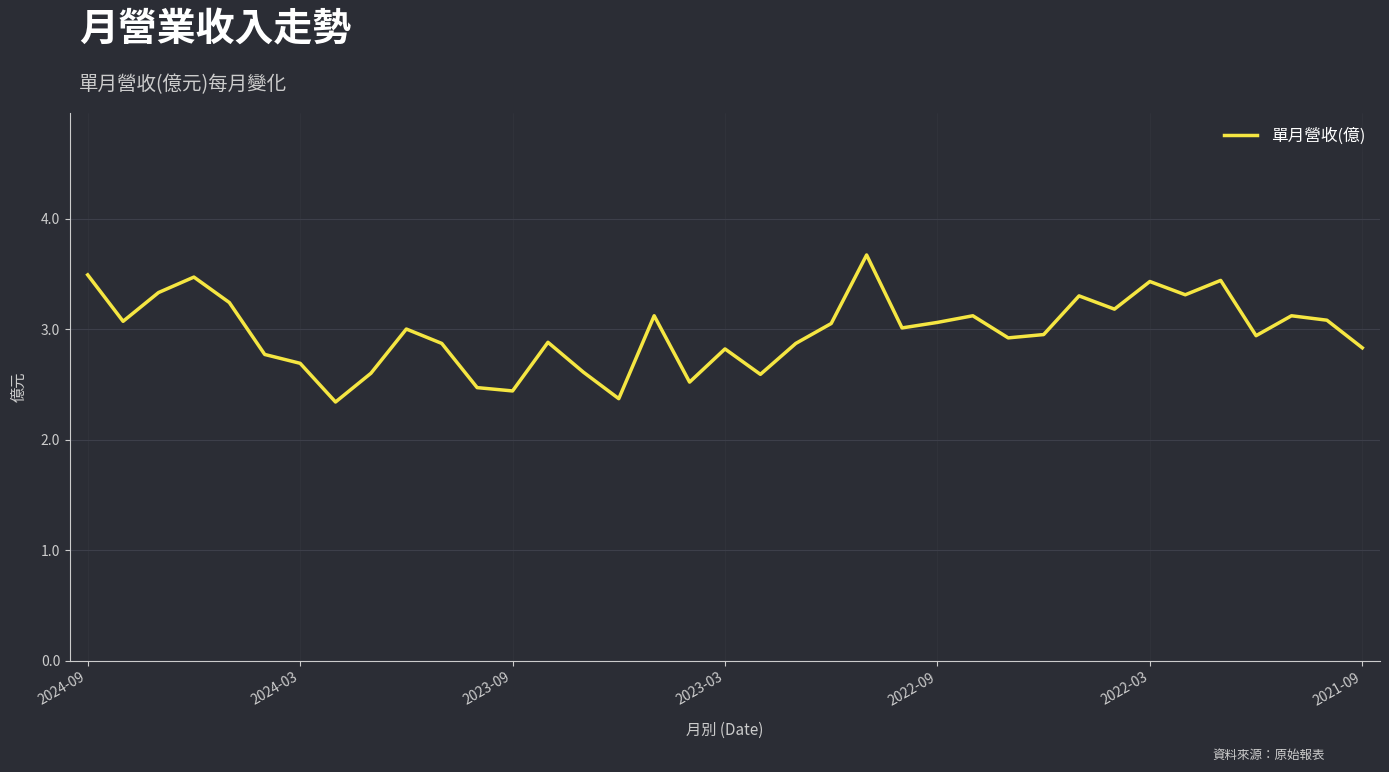

What is the maximum value shown in the chart?

3.7